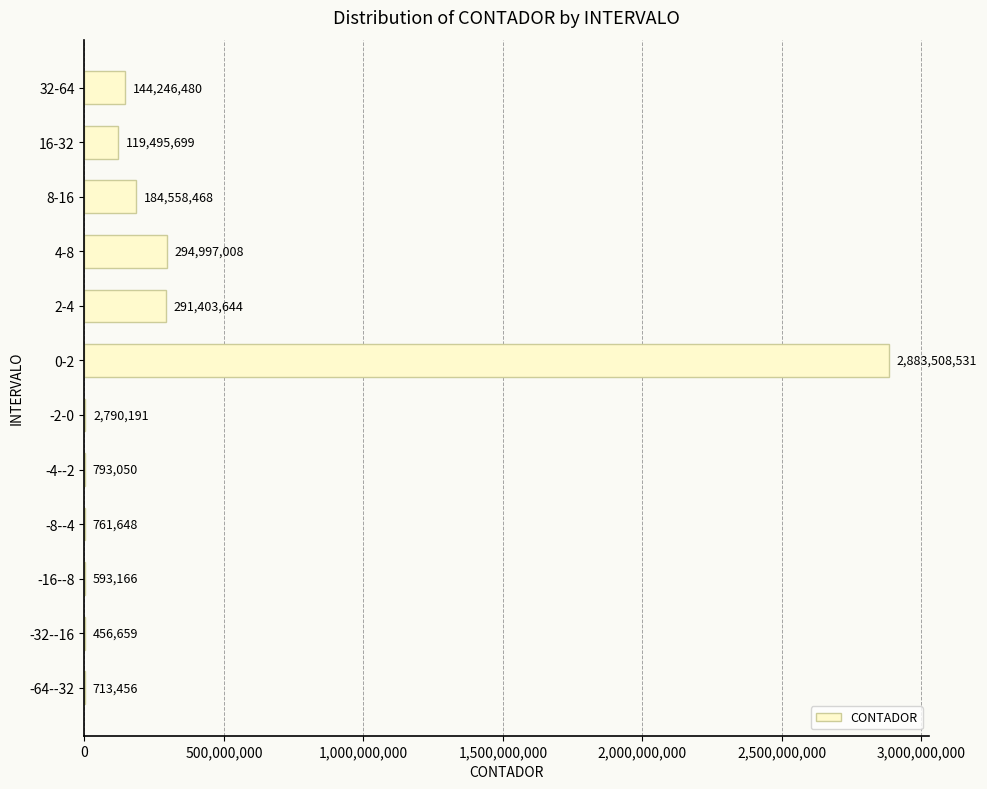

The value at -16--8 is 593166. True or false?

True